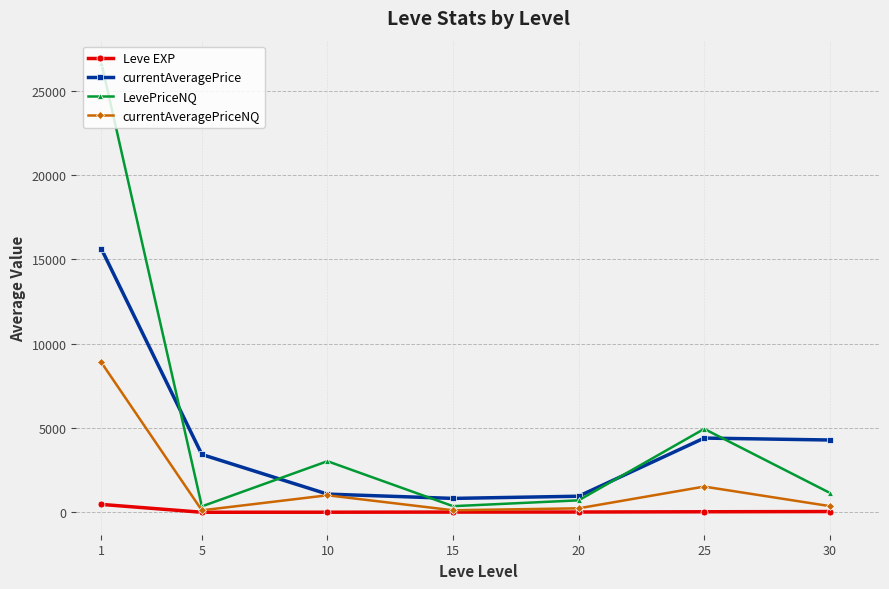

How many lines are shown in the chart?

4